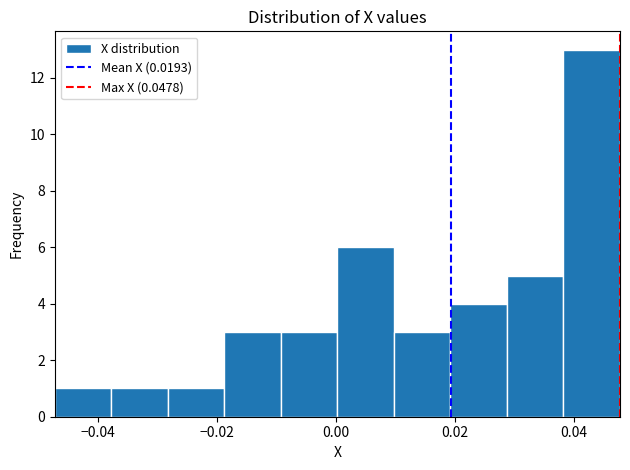

Reading left to right, transcribe this chart: for each bar, give the range it covers on the x-axis and its height. Neither the bar edges nor the heights are printed on the chart, so give them approximately, as read against the axes.

-0.048 to -0.038: 1
-0.038 to -0.028: 1
-0.028 to -0.018: 1
-0.018 to -0.010: 3
-0.010 to 0.000: 3
0.000 to 0.010: 6
0.010 to 0.020: 3
0.020 to 0.028: 4
0.028 to 0.038: 5
0.038 to 0.048: 13